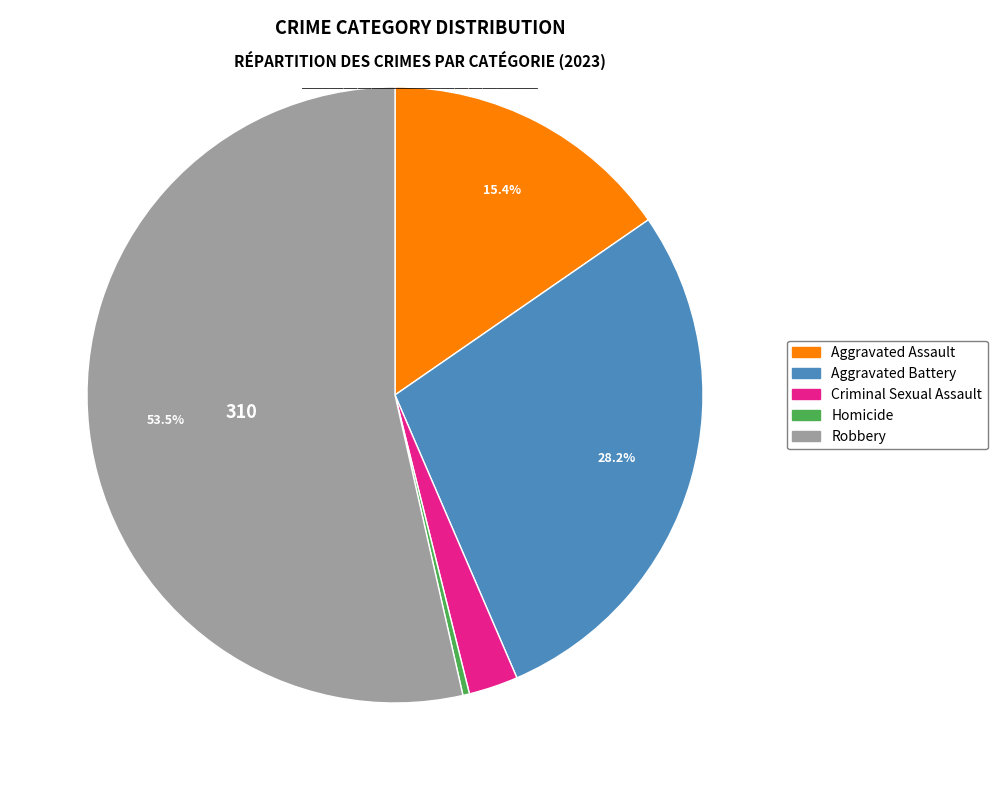

How many segments does this pie chart have?

5